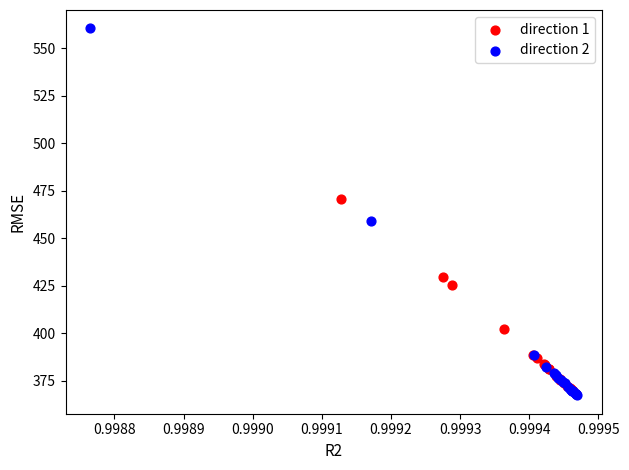

Which series has the widest spread of Y values?

direction 2